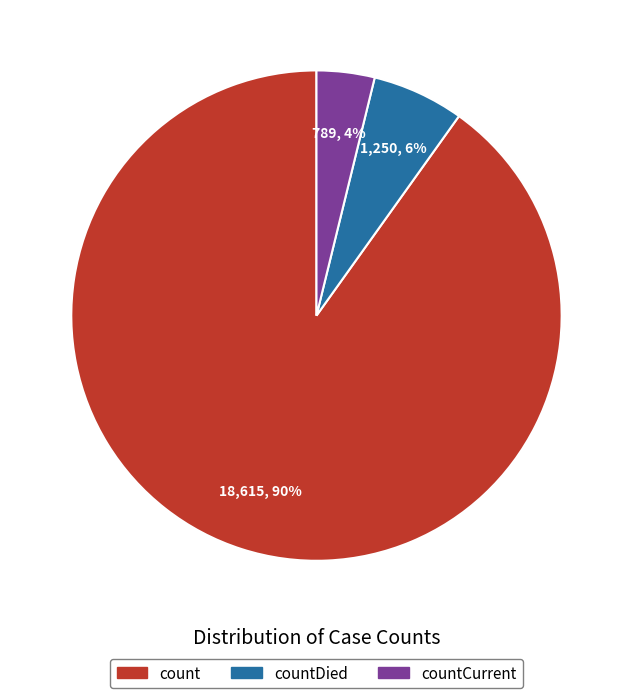

To the nearest percent, what is the average slice percentage?

33%